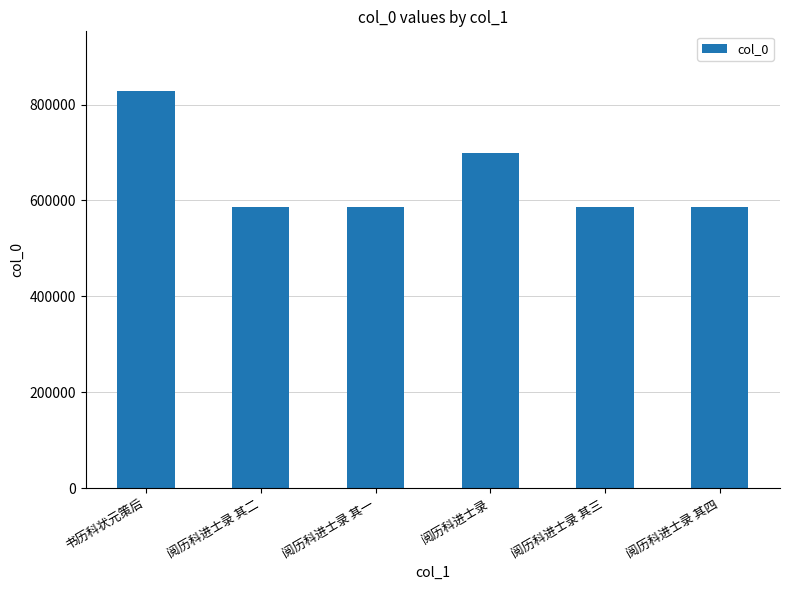

The chart shows a value of 587135 at 阅历科进士录 其三. True or false?

True